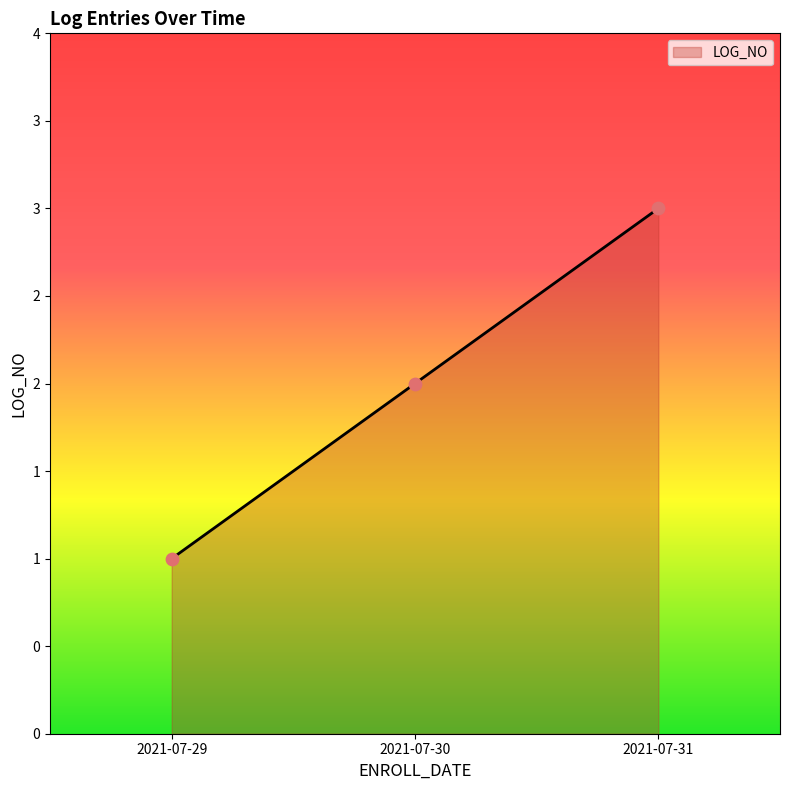

What is the change in value from 2021-07-29 to 2021-07-30?

+1